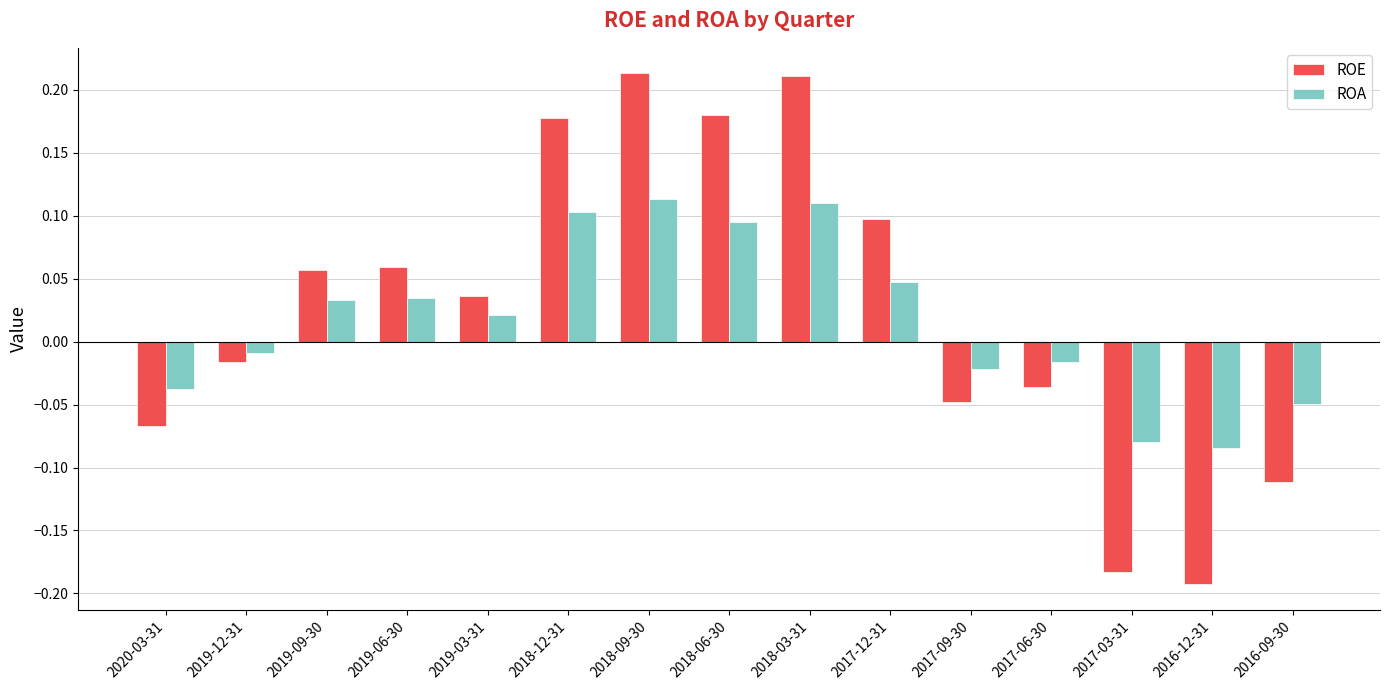

Which category has the lowest value across all series?

2016-12-31